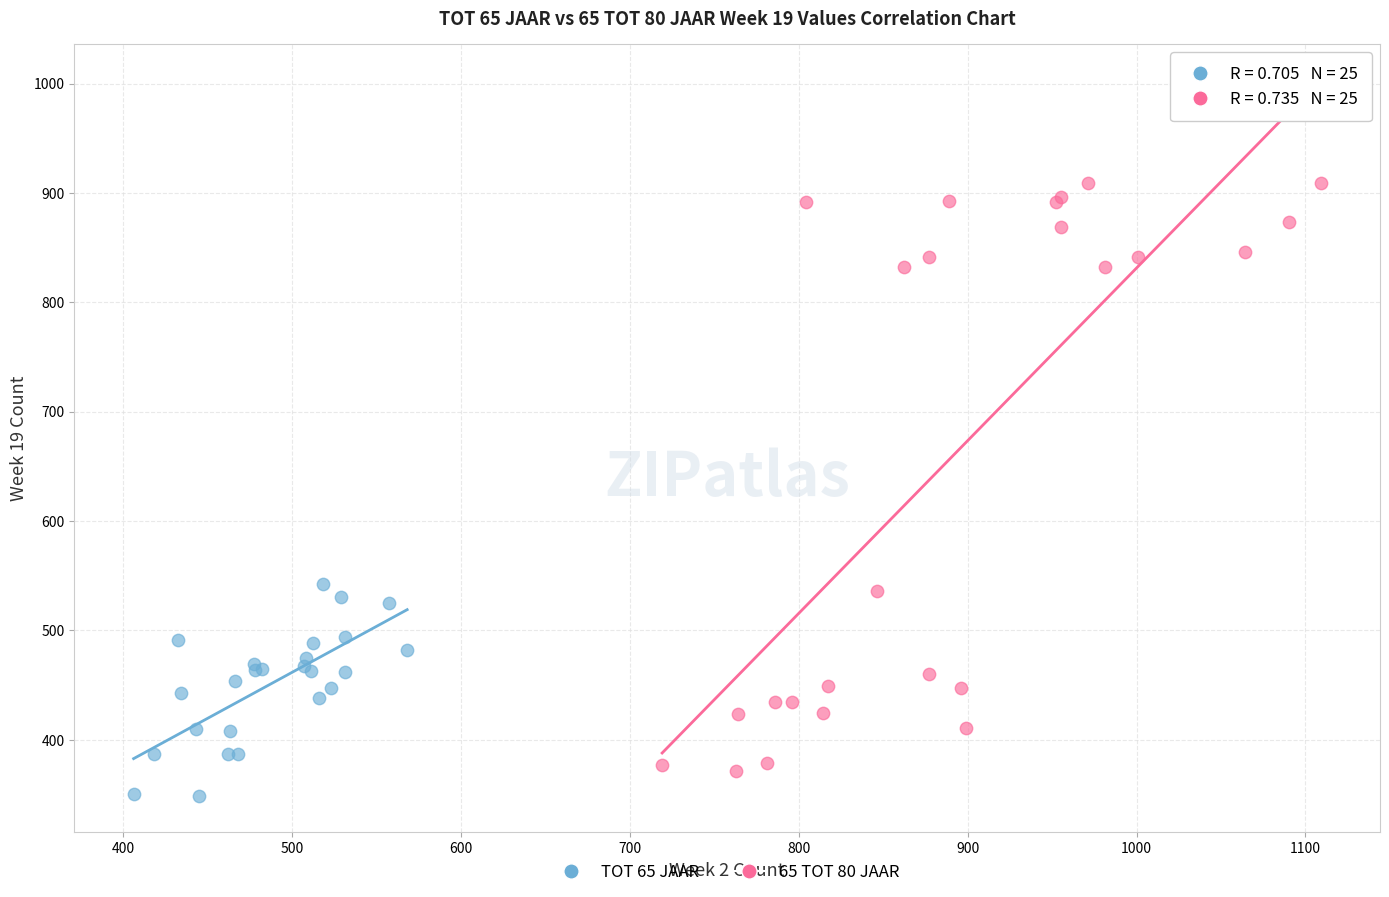

What are all the series names shown in the legend?

TOT 65 JAAR, 65 TOT 80 JAAR